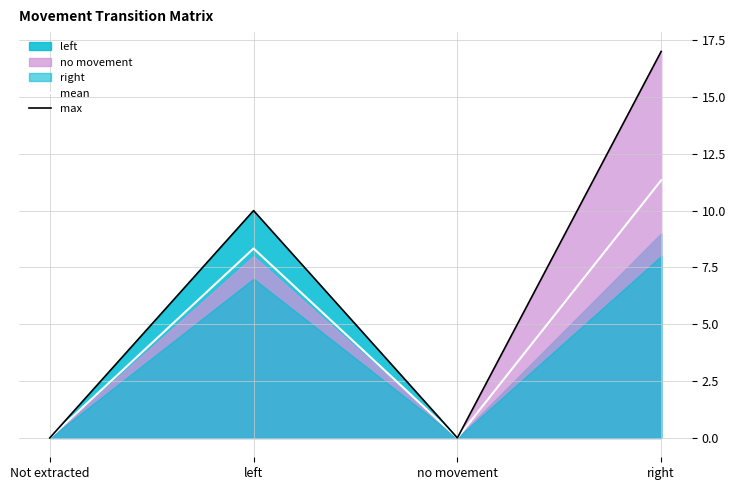

What is the value of the mean point at the 2nd from the left?

8.3